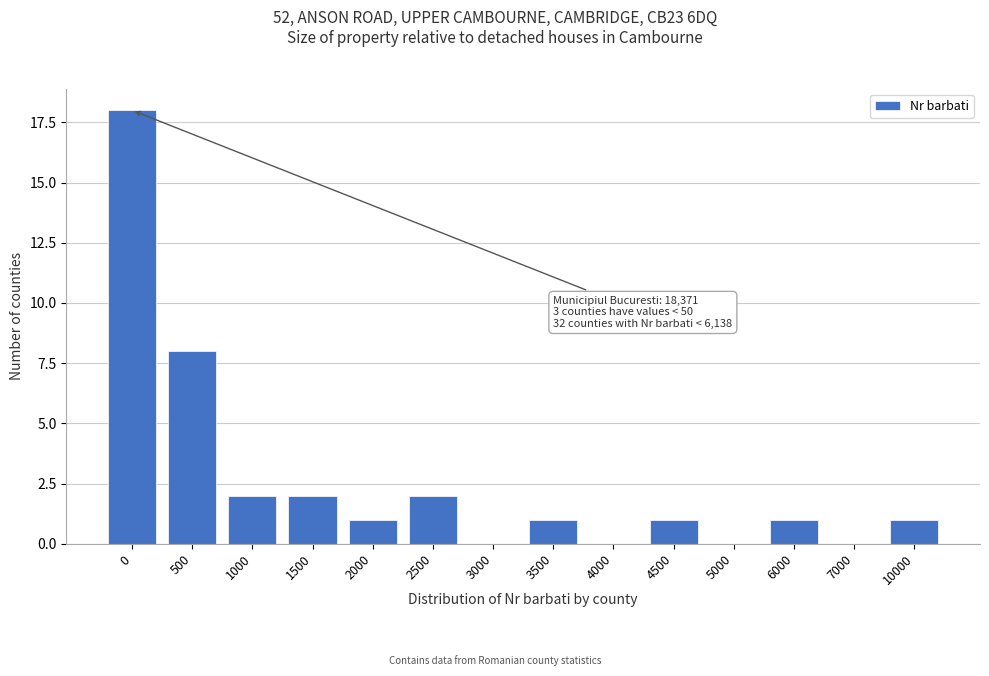

Reading left to right, list all the values displayed in this chart.

0=18	500=8	1000=2	1500=2	2000=1	2500=2	3000=0	3500=1	4000=0	4500=1	5000=0	6000=1	7000=0	10000=1